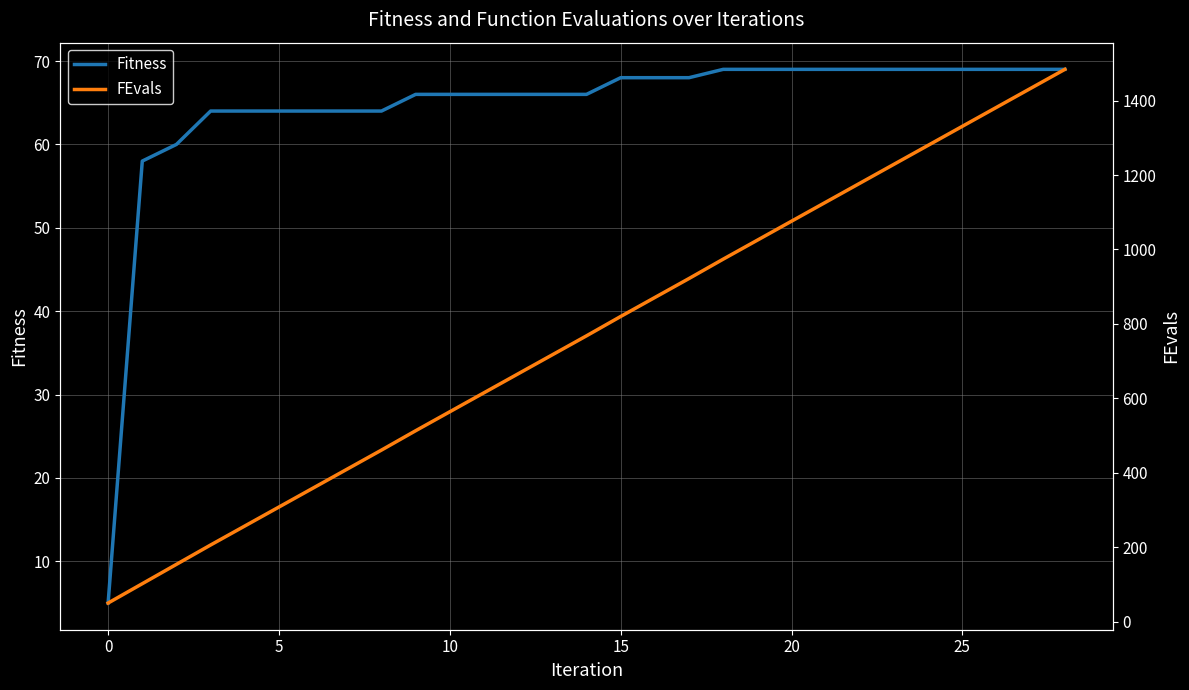

How many data points in Fitness are less than 66?

9